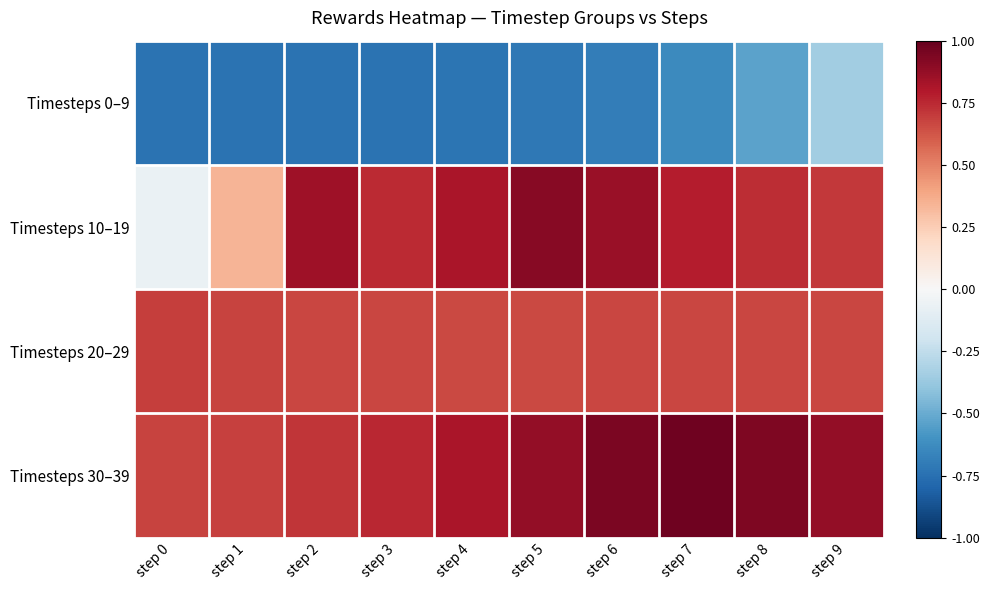

Which series has the largest range (max minus min)?

Timesteps 10–19